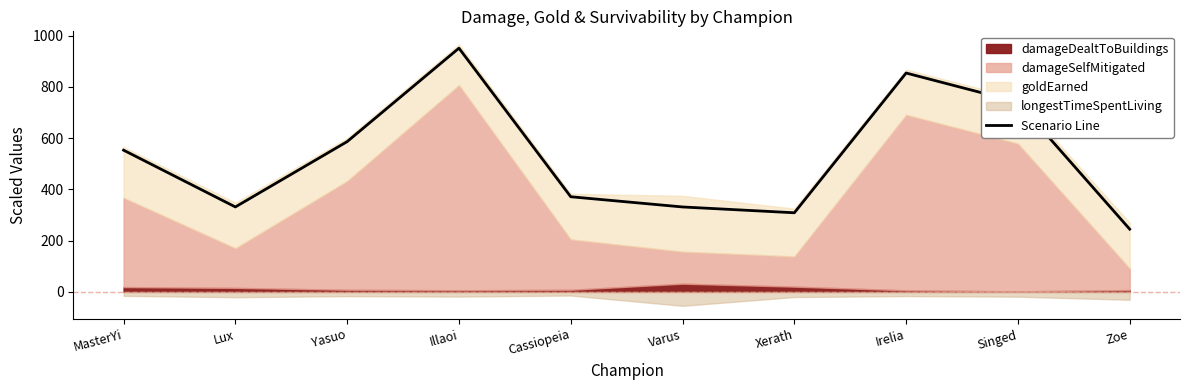

True or false: the data shows 331.6 at Varus.

True